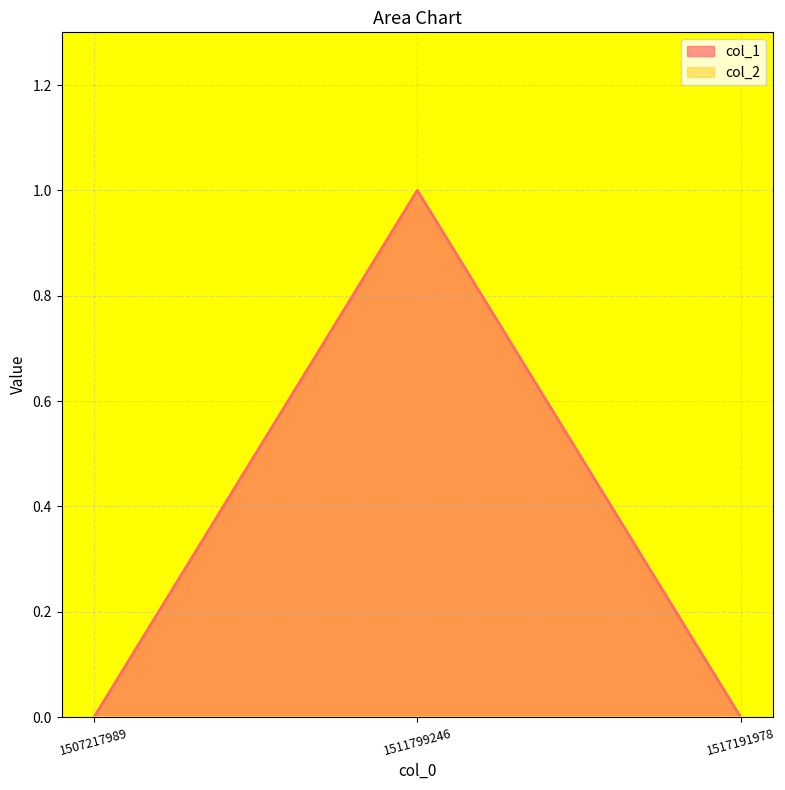

How many distinct data groups are displayed?

2